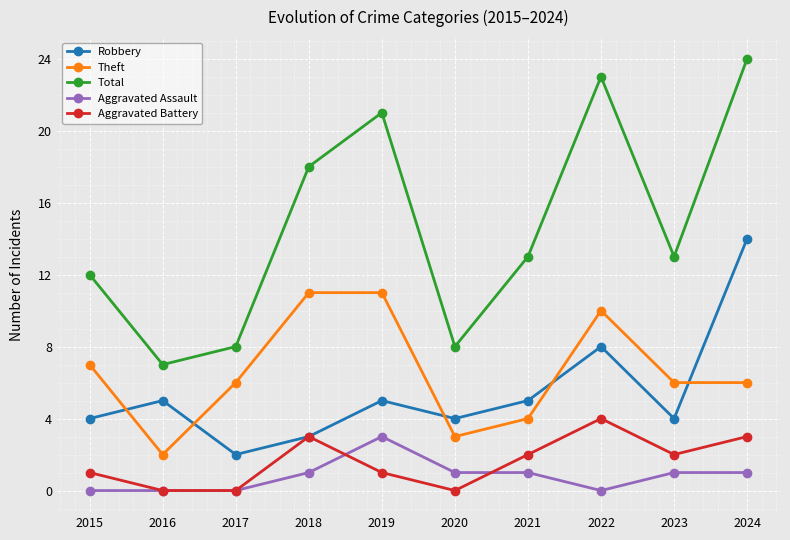

What is the sum of all Robbery values?

54